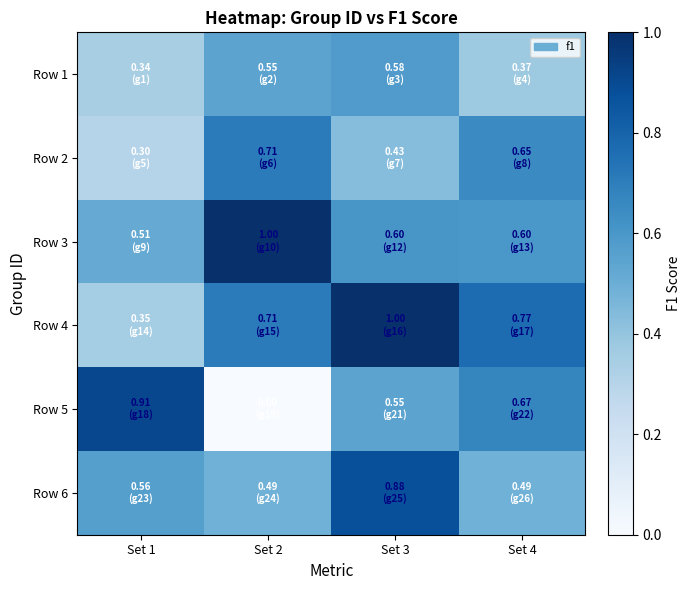

Rank the series at Set 4 from highest to lowest value.

Row 4, Row 5, Row 2, Row 3, Row 6, Row 1